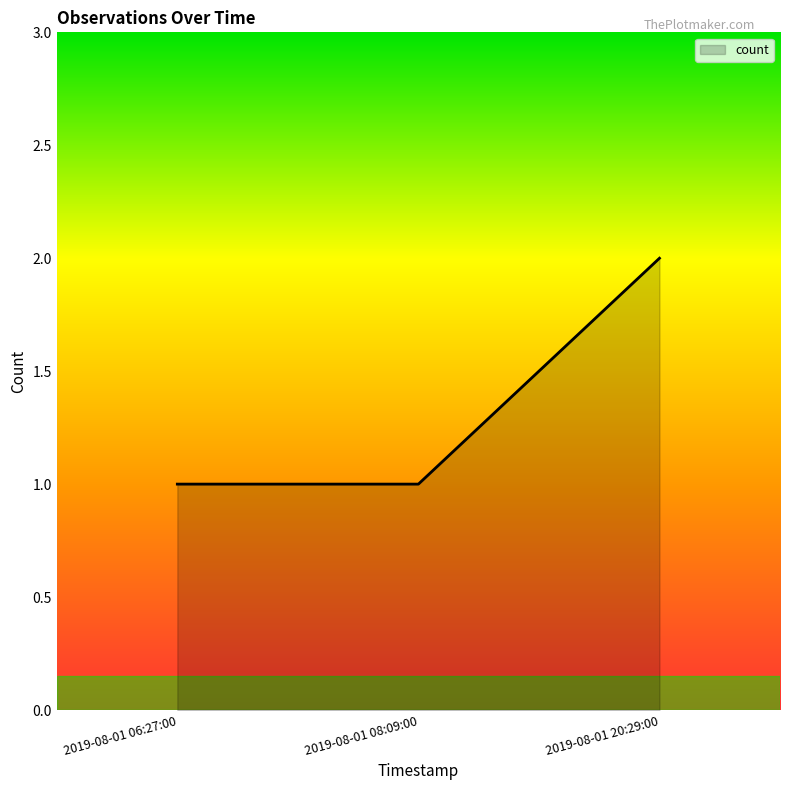

Which category has the highest value across all series?

2019-08-01 20:29:00